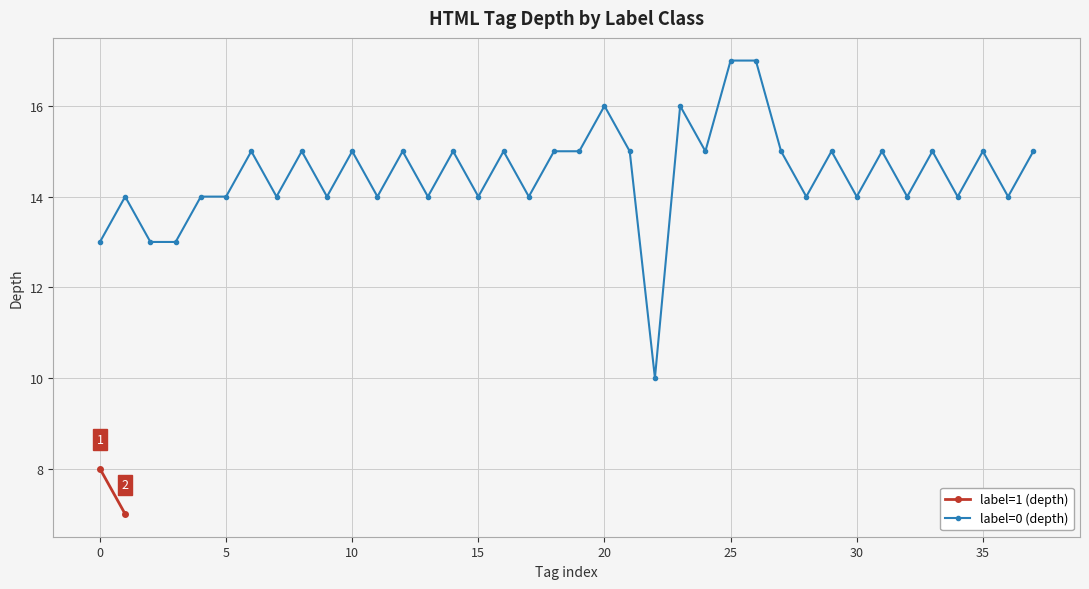

What is the difference between the second highest and second lowest values?

4